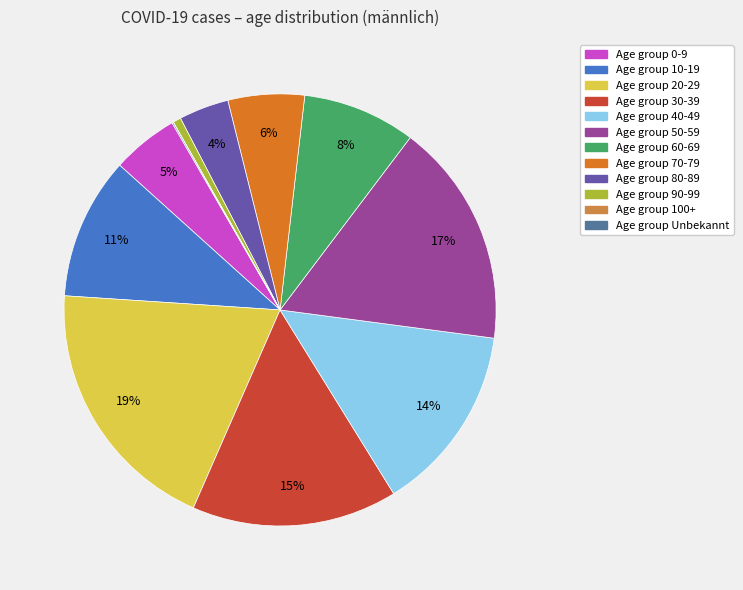

Is there any slice that represents more than half of the pie?

No